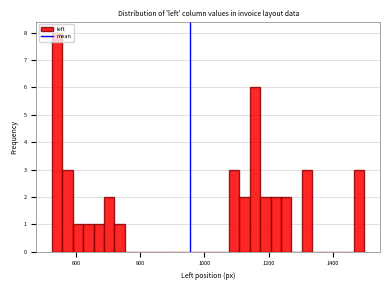

Read against the x-axis, roughly where is the centre of the tallest bar?

540